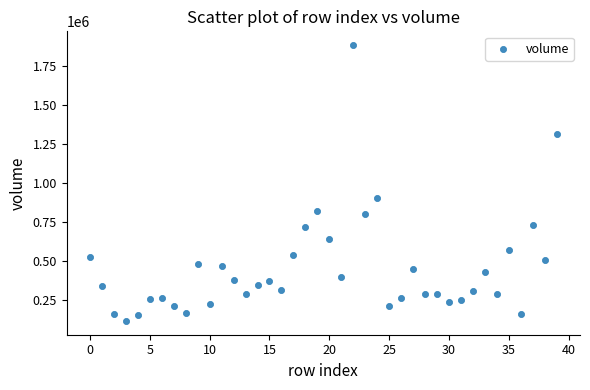

What Y value in the scatter plot is closest to 999885?

903072